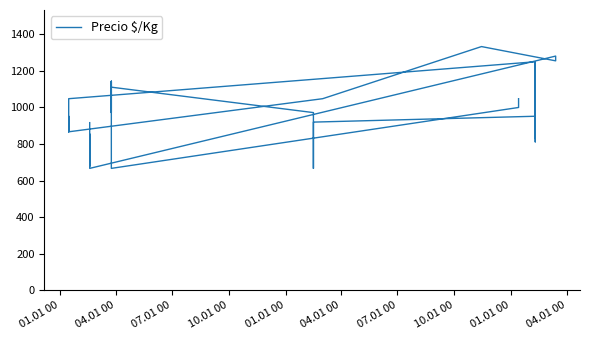

What is the maximum value shown in the chart?

1333